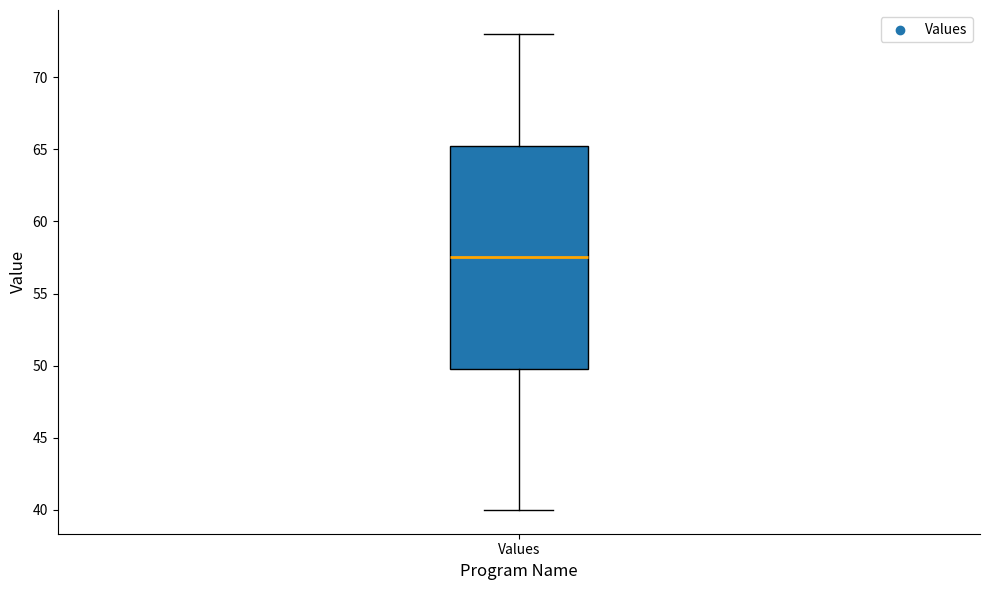

Read this box plot against the y-axis: the position of the median line, the range covered by the box, and the ends of both whiskers. The values are not printed on the chart, so give them approximately, as read against the axis.

median 57.5, box 50.0 to 65.5, whiskers 40.0 to 73.0